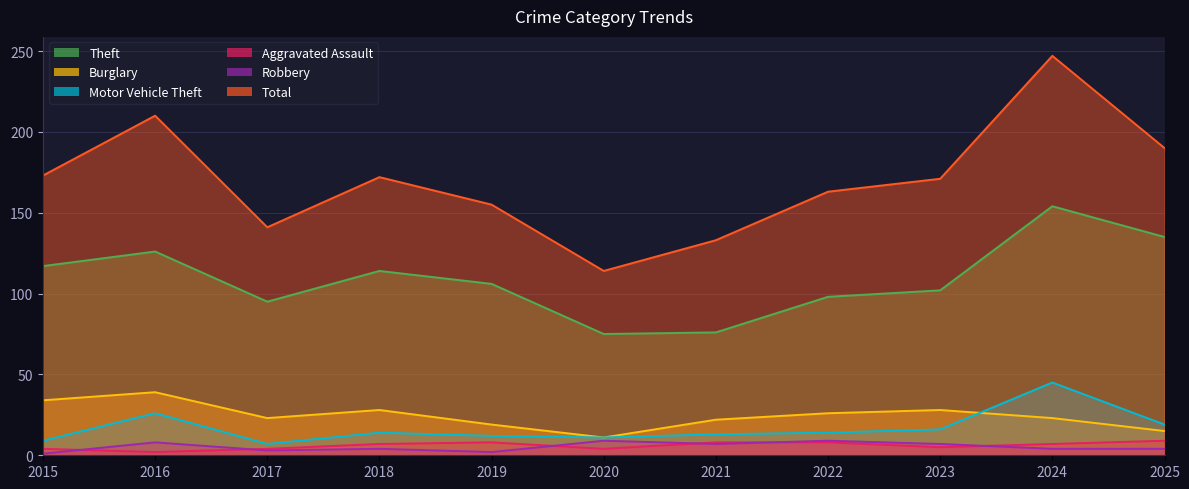

At which category does the chart reach its minimum across all series?

2015